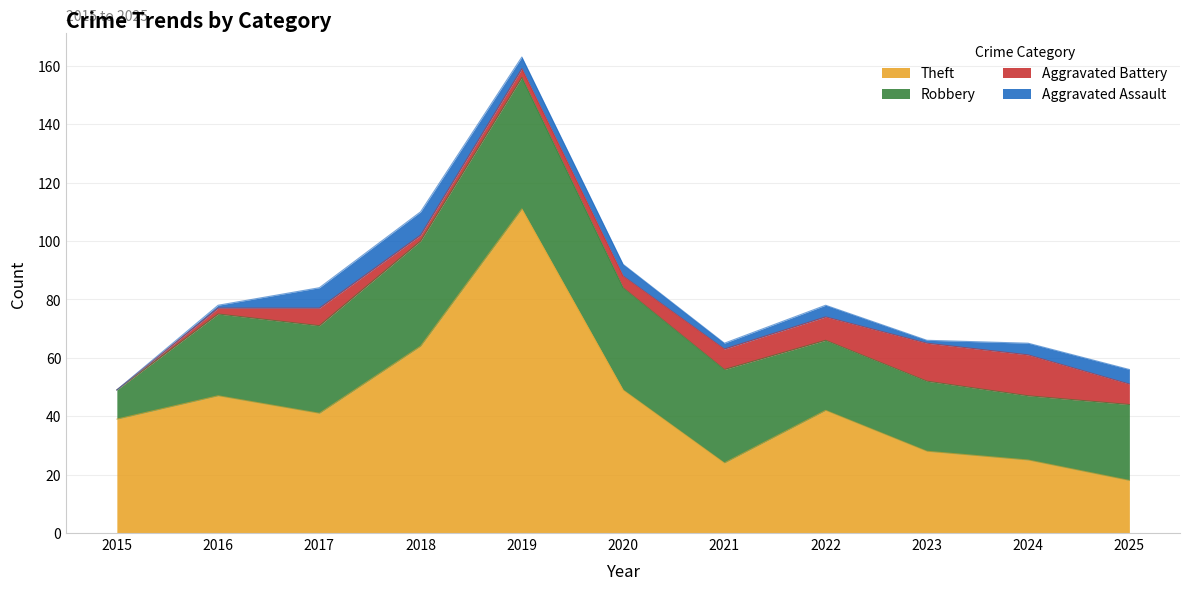

True or false: Aggravated Assault and Robbery intersect in this chart.

False